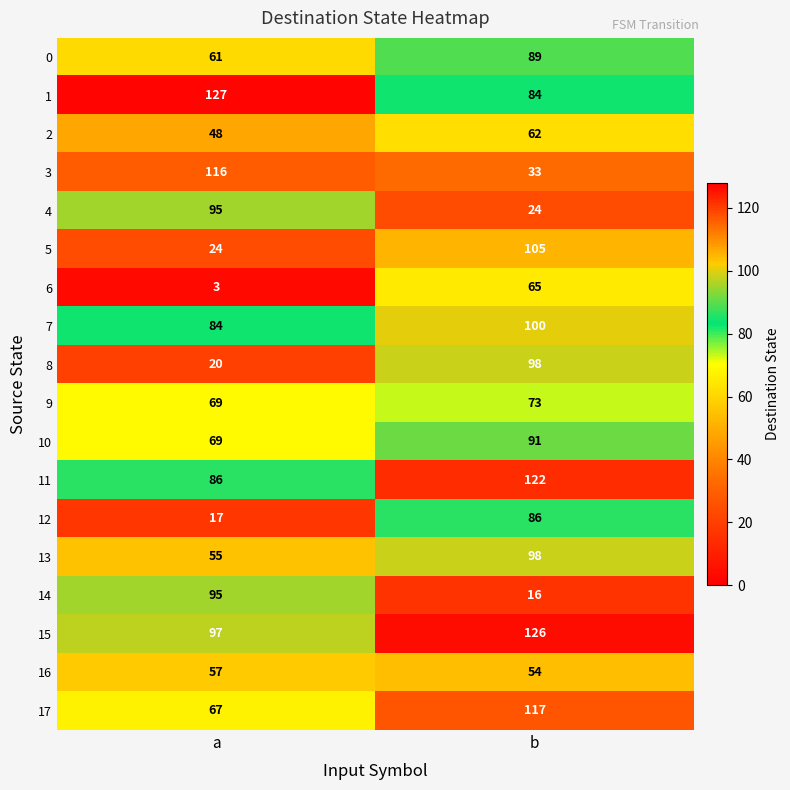

True or false: 5 has a value of 172 at b.

False